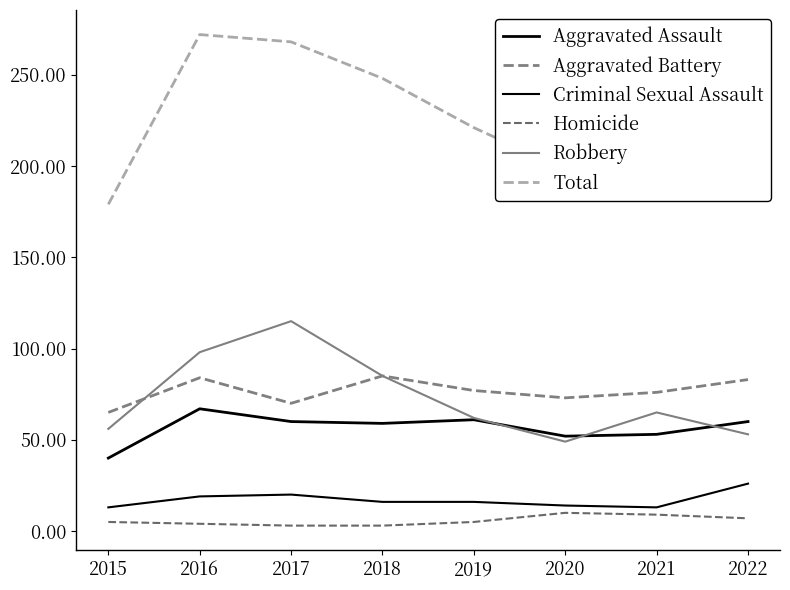

How many lines are shown in the chart?

6